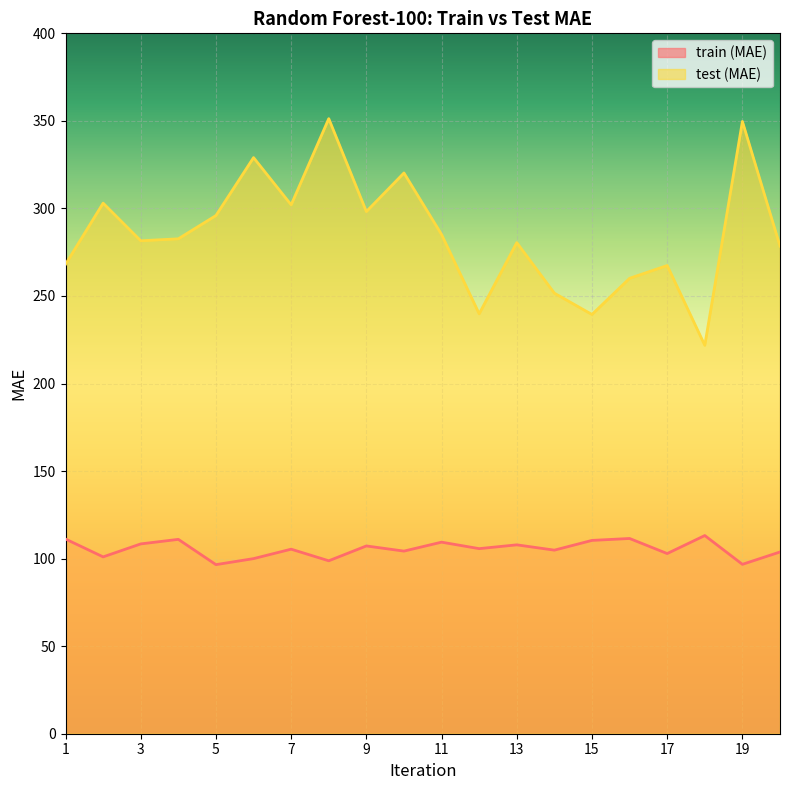

Which series has the largest total across all categories?

test (MAE)